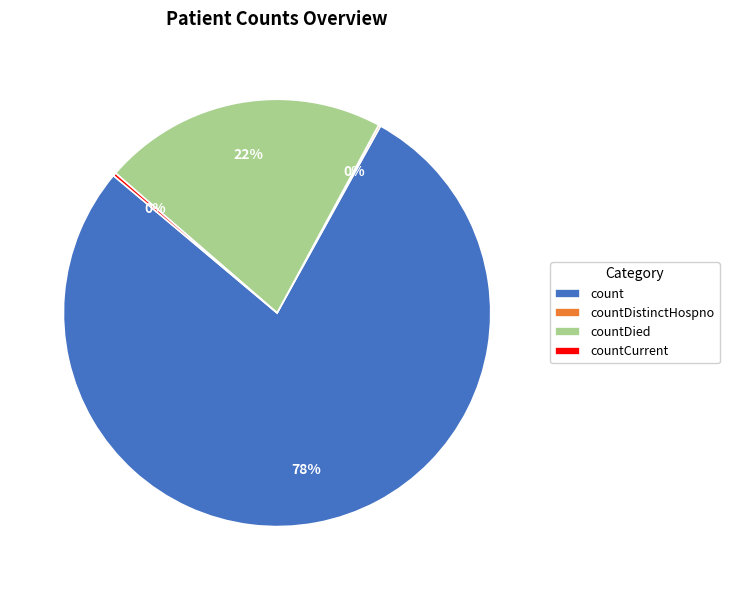

Is the sum of countDied and count greater than half?

Yes